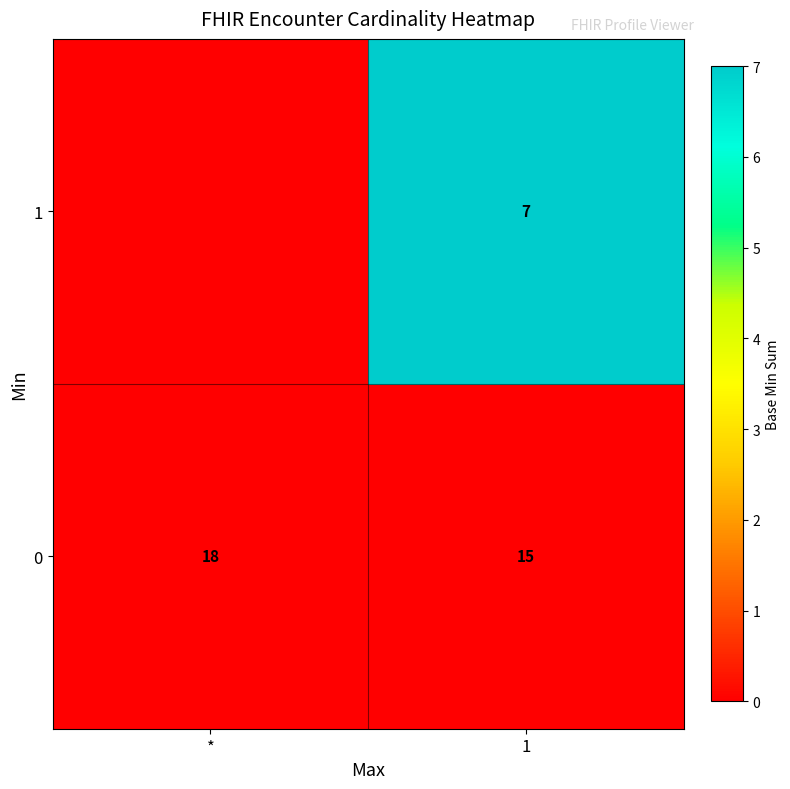

At how many categories does at least one series exceed 0?

1